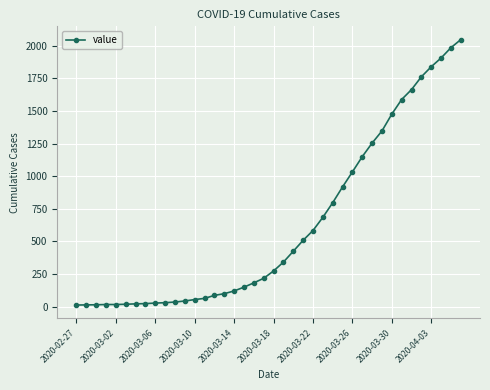

What is the difference between the maximum and minimum values?

2034